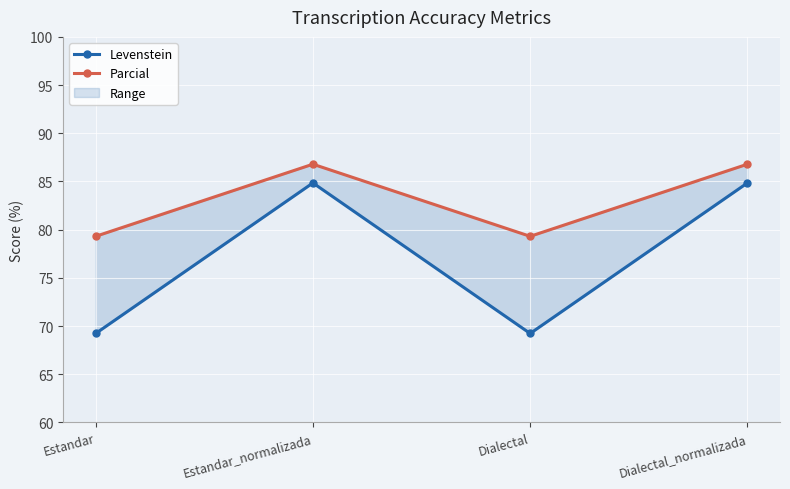

How many lines are shown in the chart?

2